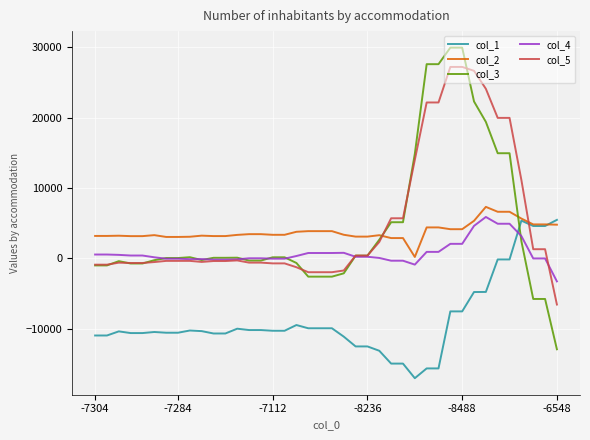

Does the chart display data point markers on the line(s)?

No